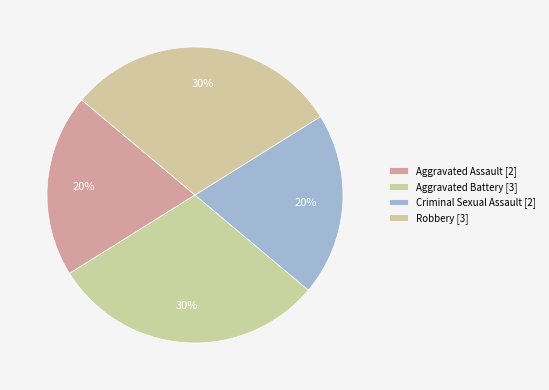

The Criminal Sexual Assault slice represents 20% of the pie. True or false?

True